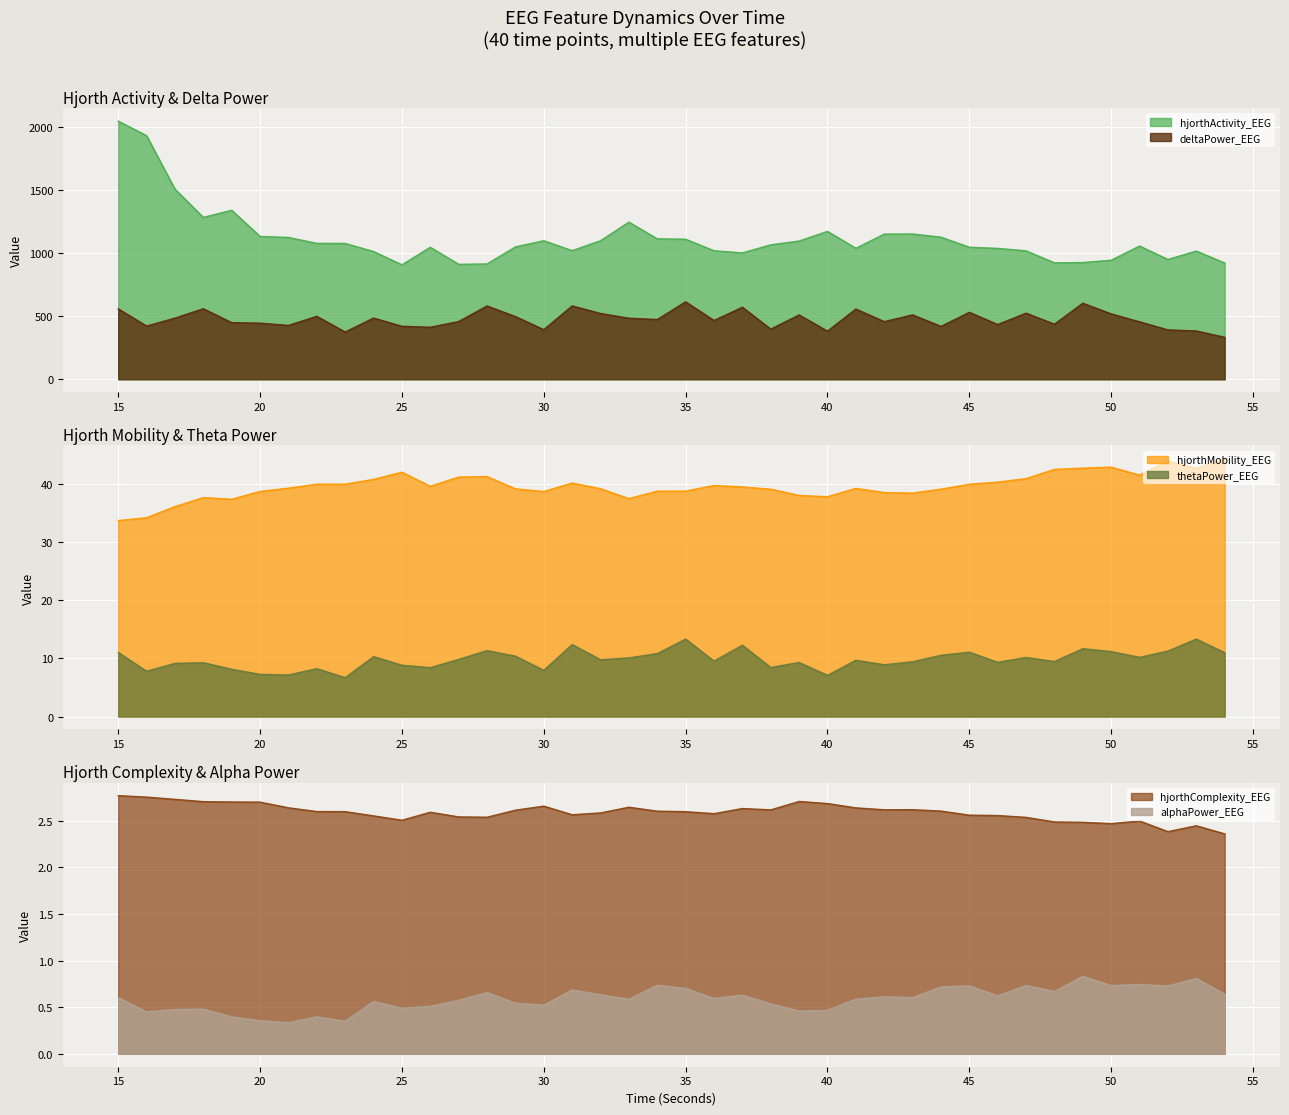

Which series has the largest range (max minus min)?

hjorthActivity_EEG